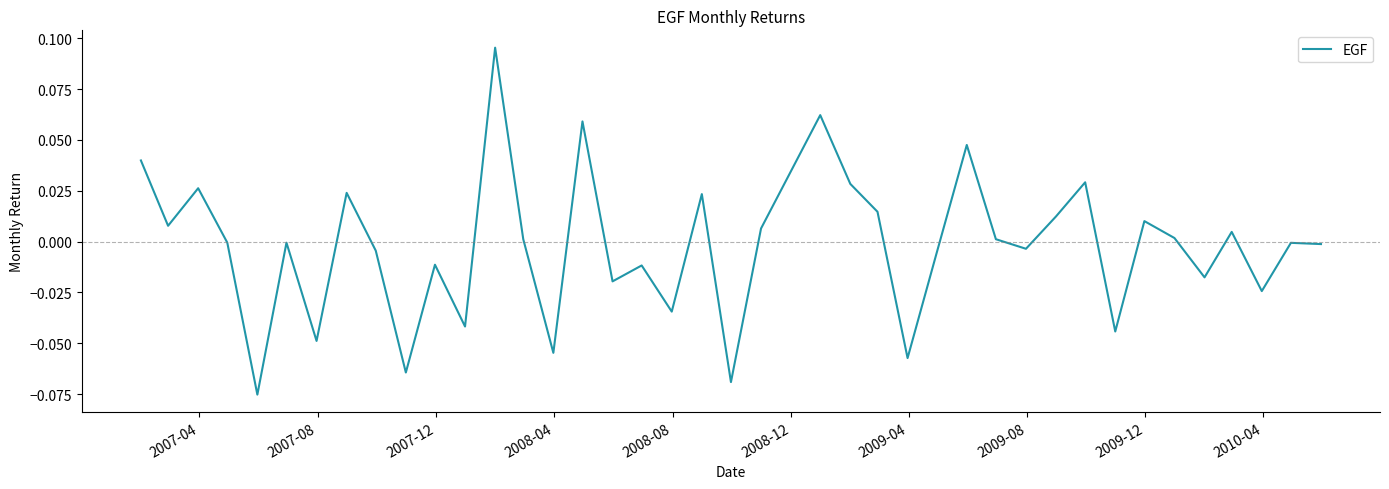

How many lines are shown in the chart?

1